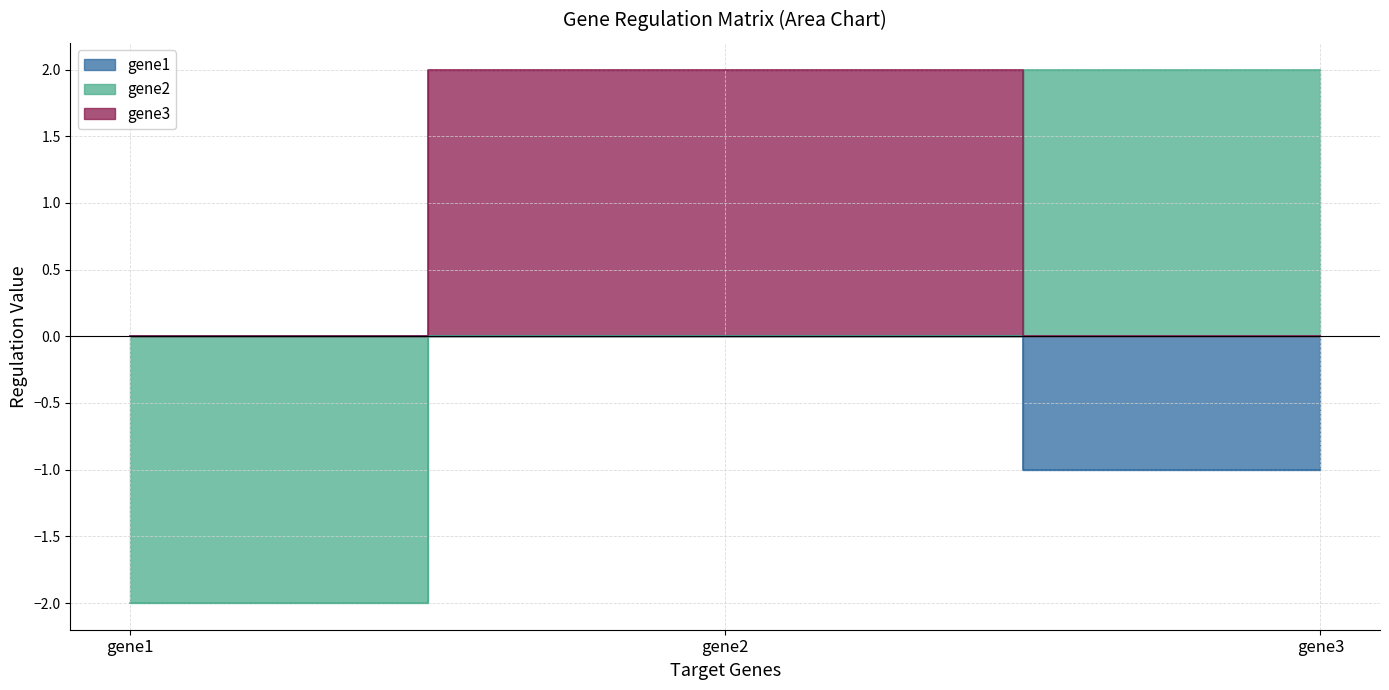

What is the greatest value displayed?

2